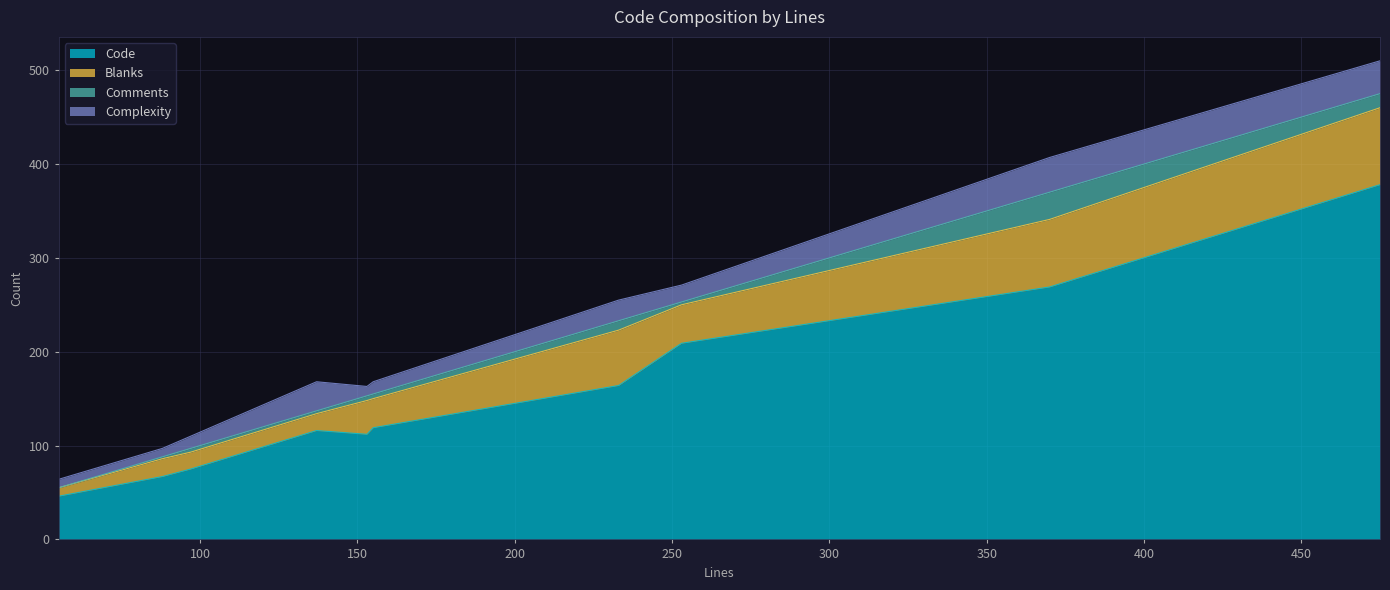

At which label does Blanks reach its minimum?

55